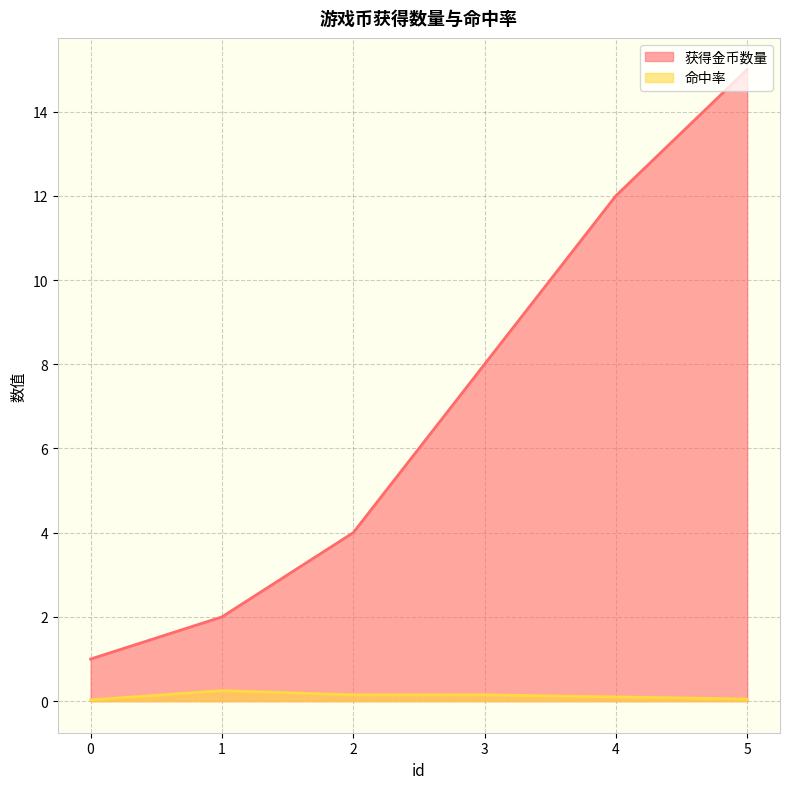

Rank the series by their maximum value, from lowest to highest.

命中率, 获得金币数量